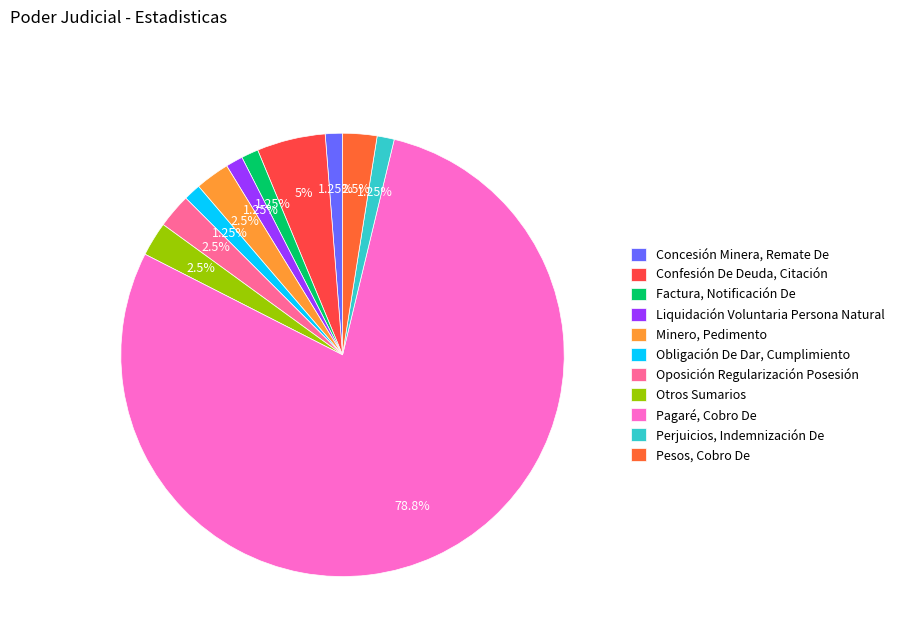

How many slices are in this pie chart?

11